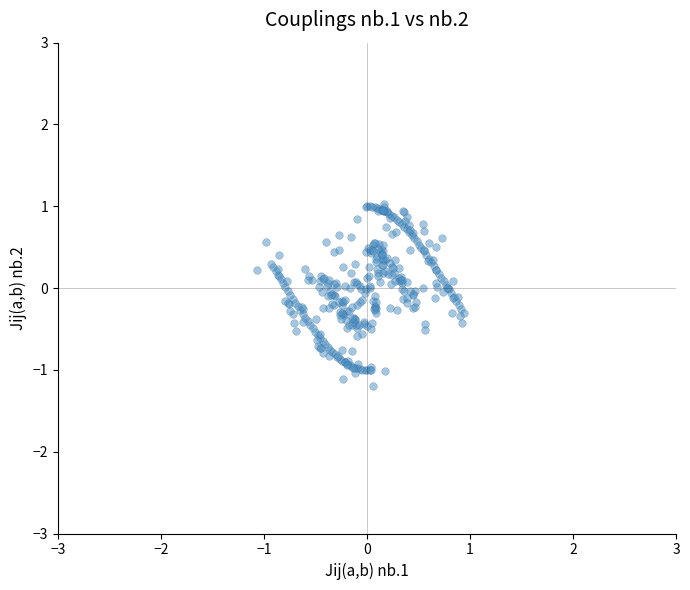

What is the range of X values (max minus min)?

2.0